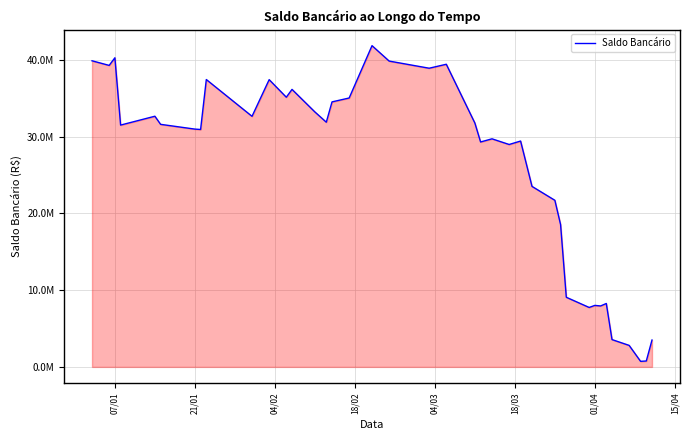

What is the greatest value displayed?

41869577.8